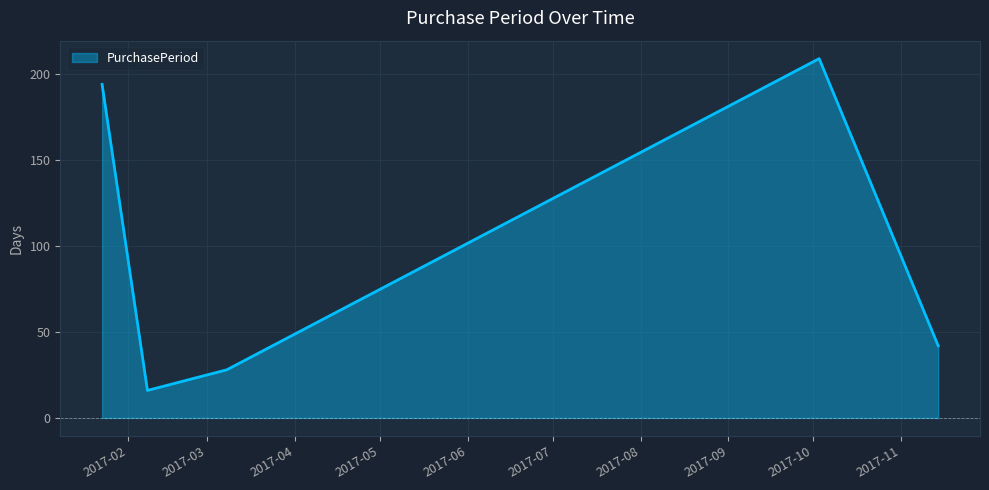

What is the greatest value displayed?

209